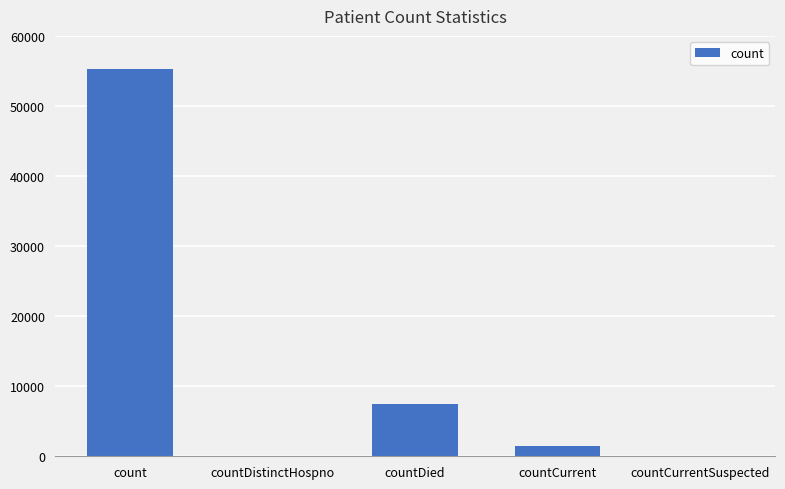

What is the greatest value displayed?

55240